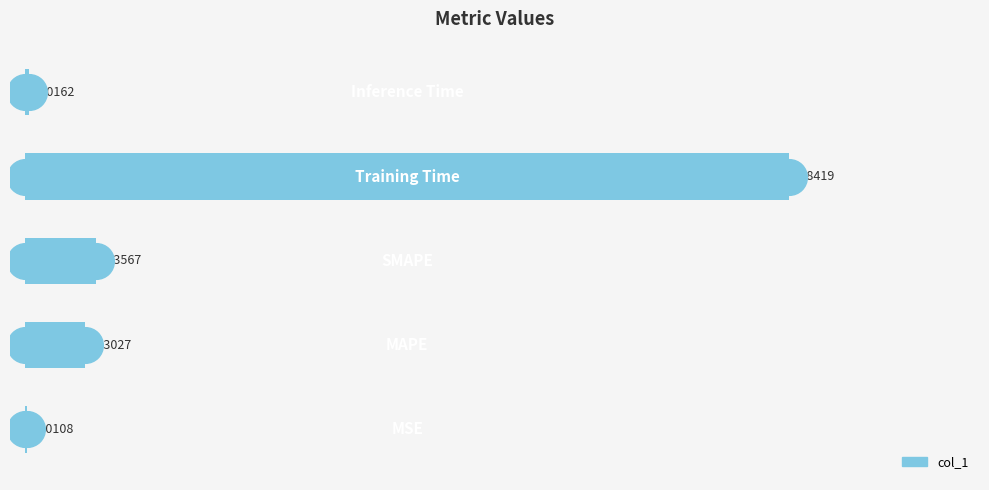

What is the change in value from 1 to 3?

-0.3